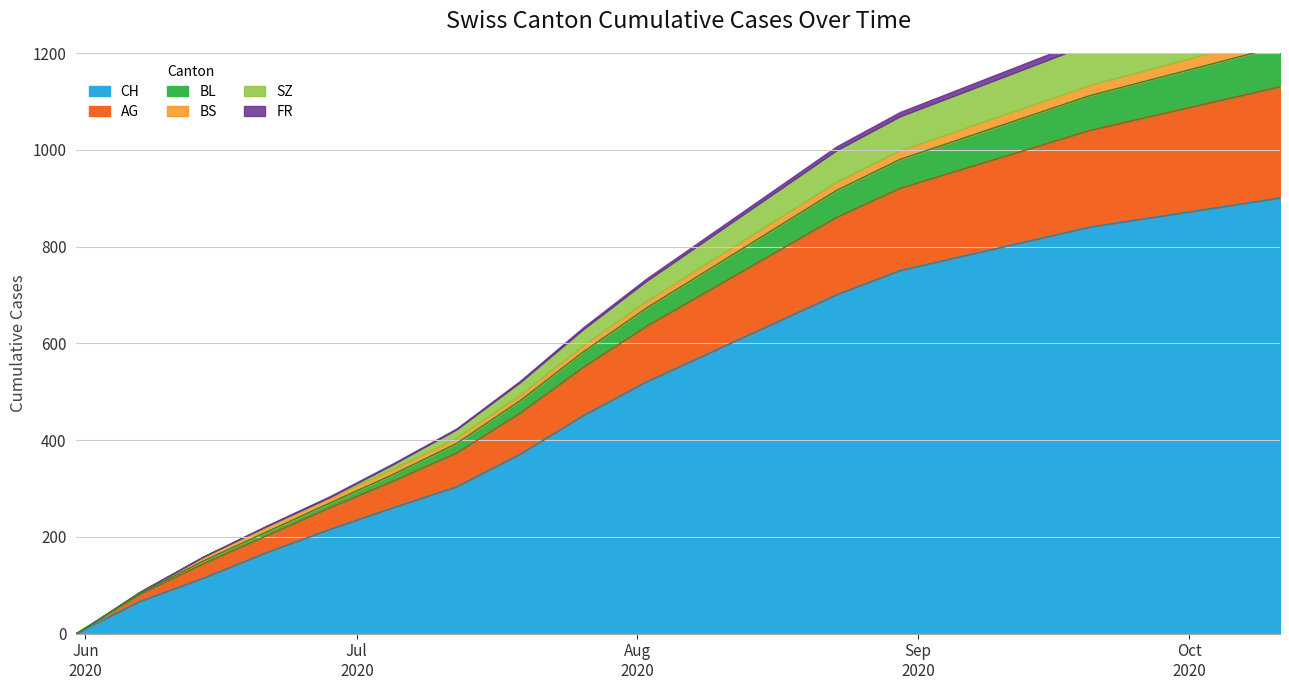

What is the label of the 14th point from the right?

2020-07-12